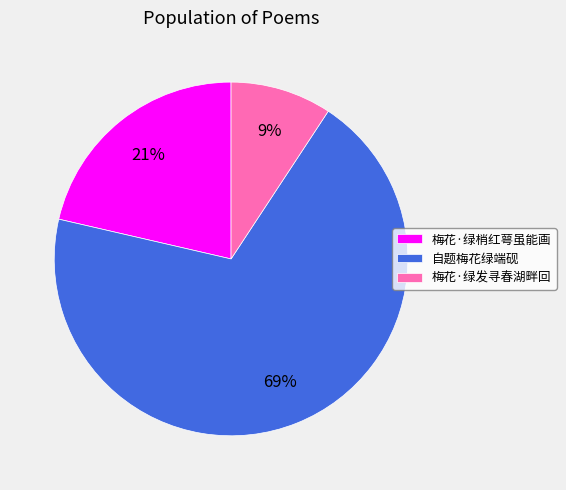

Rank the categories by value from lowest to highest.

梅花·绿发寻春湖畔回, 梅花·绿梢红萼虽能画, 自题梅花绿端砚